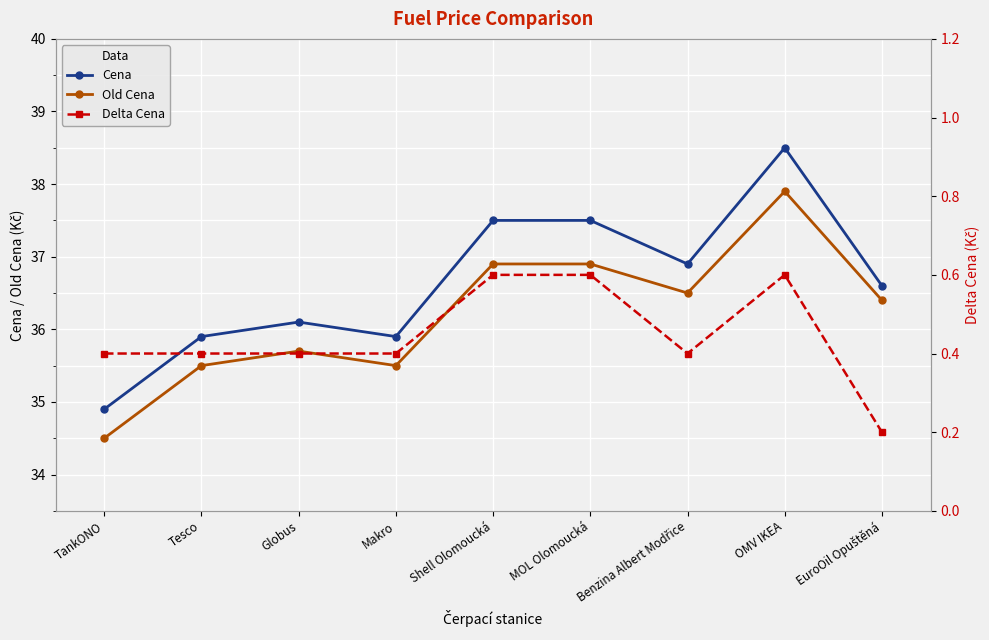

List the labels in order of Cena value, smallest first.

TankONO, Tesco, Makro, Globus, EuroOil Opuštěná, Benzina Albert Modřice, Shell Olomoucká, MOL Olomoucká, OMV IKEA